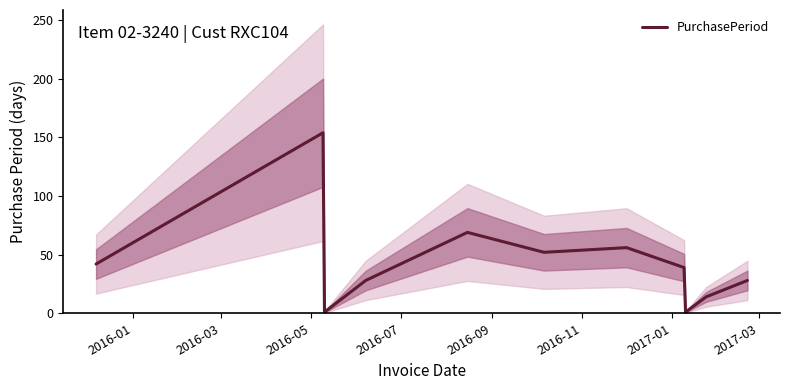

What is the average value?

44